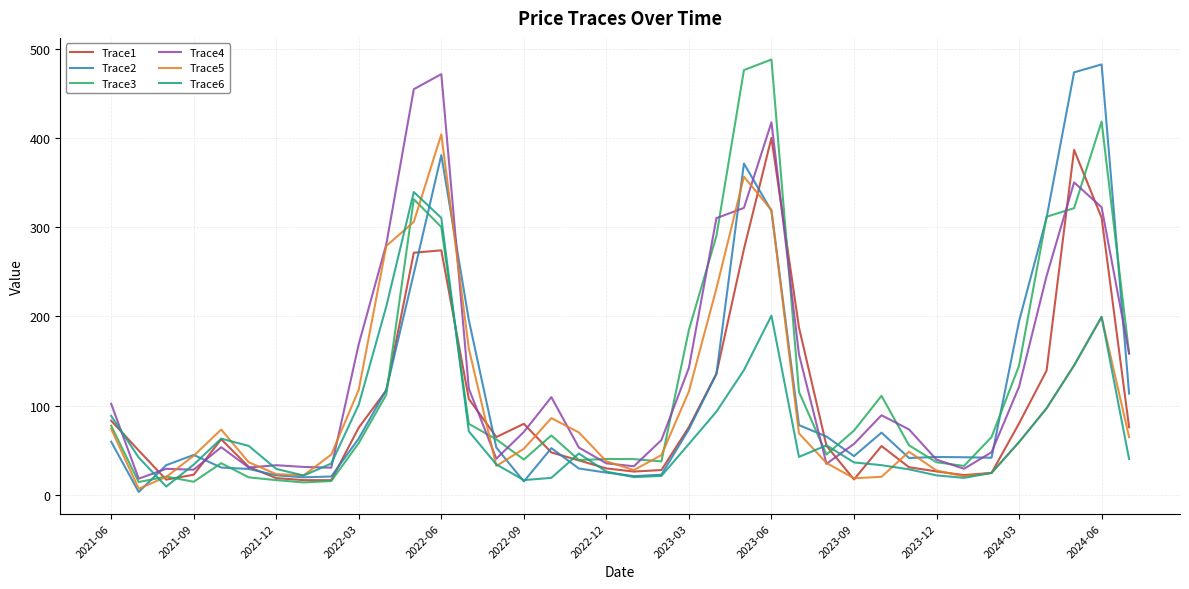

After their last crossing, which series has the higher values: Trace6 or Trace3?

Trace3